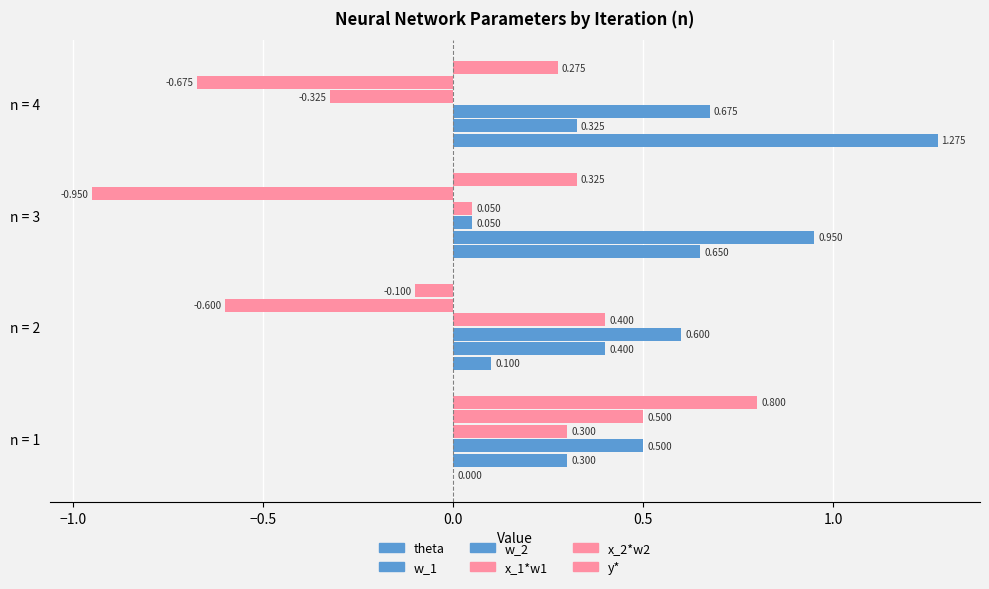

How many values in x_2*w2 are above zero?

1